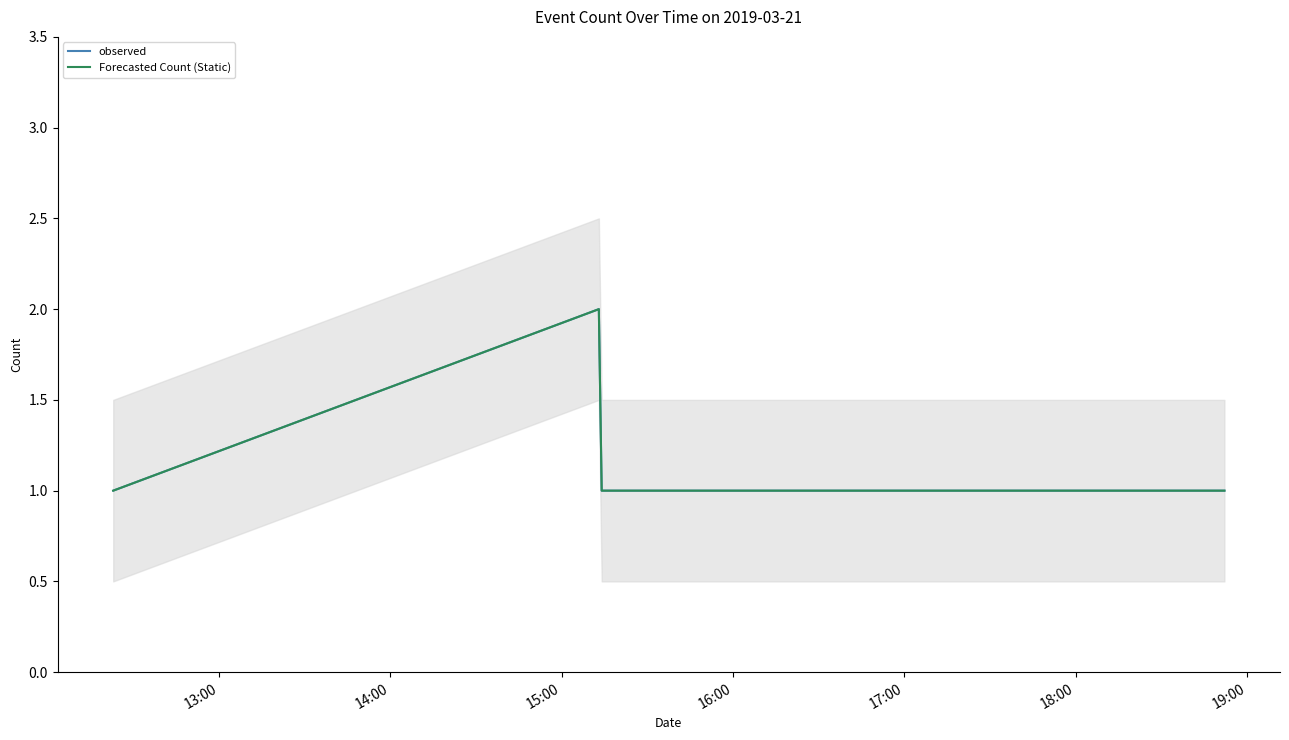

How many series are shown in this chart?

2